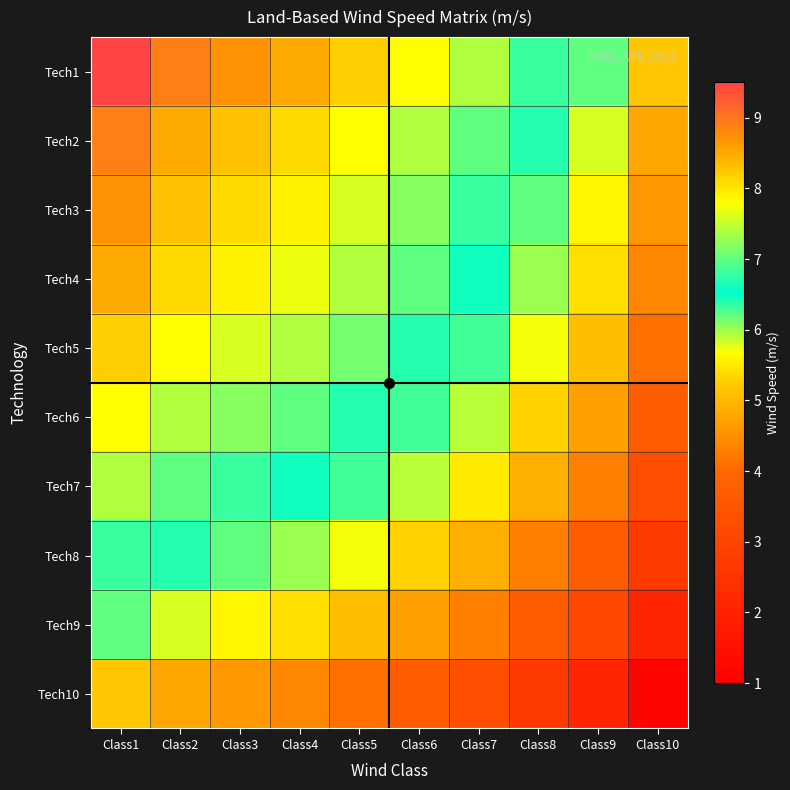

Count the number of categories in the chart.

10